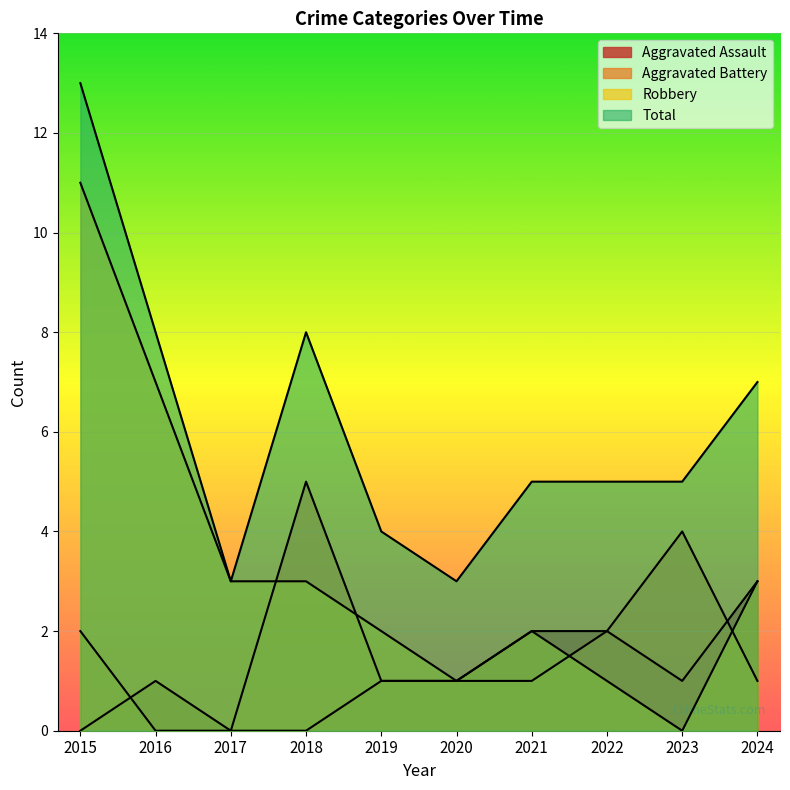

The value of Aggravated Assault at 2020 is 2. True or false?

False